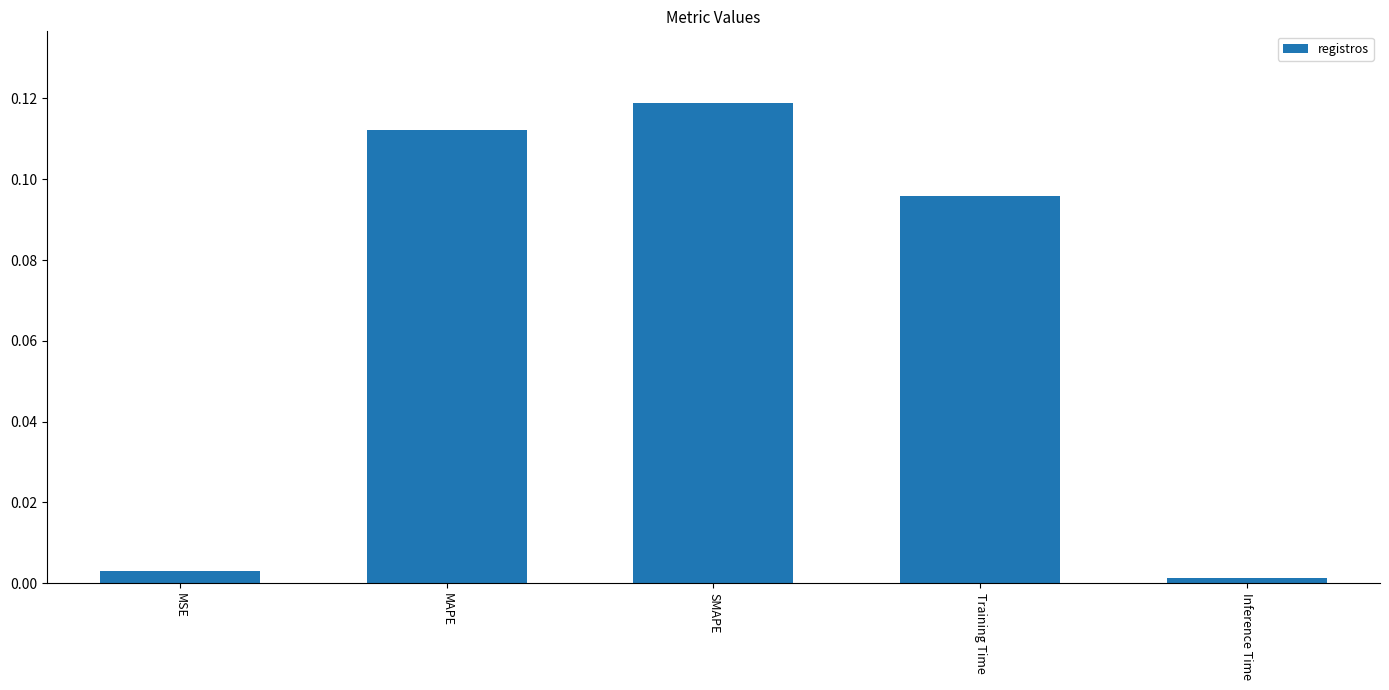

What is the sum of all values?

0.3